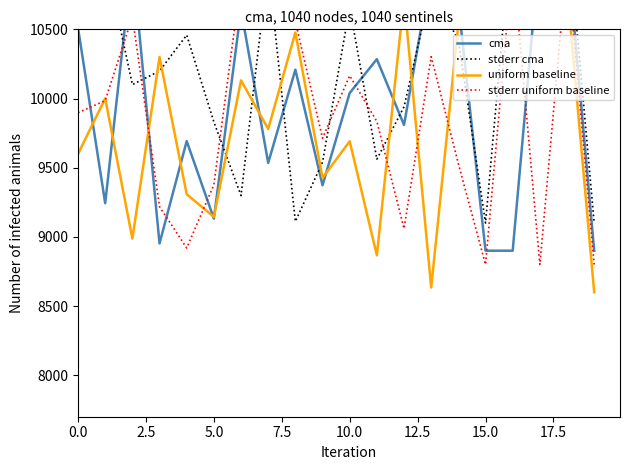

What is the label of the 4th point from the right?

16